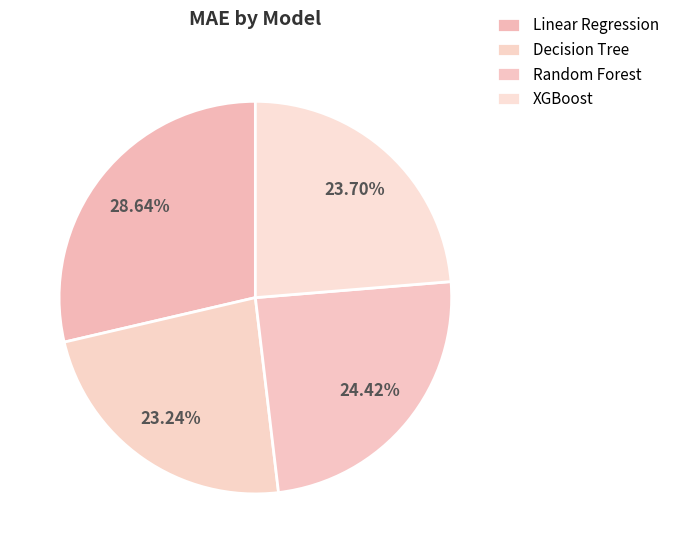

Count the number of slices in the pie.

4